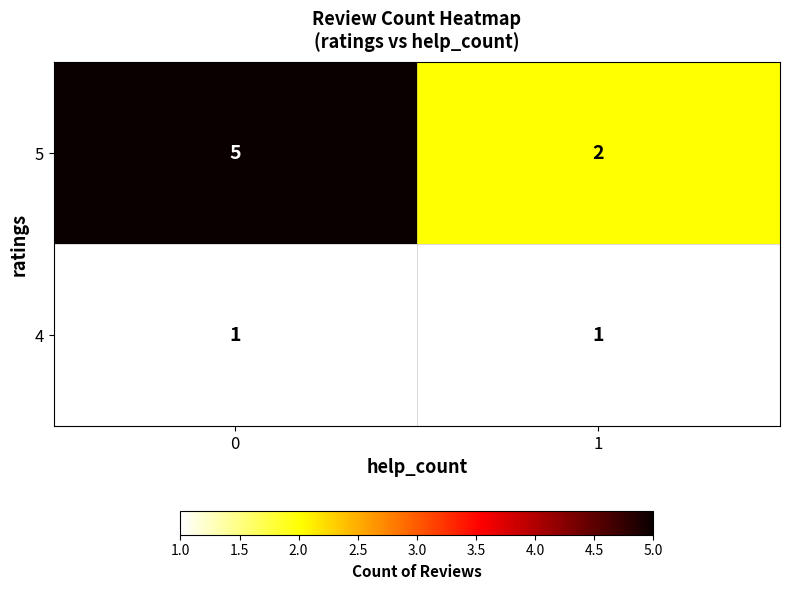

What is the sum of all 5 values?

7